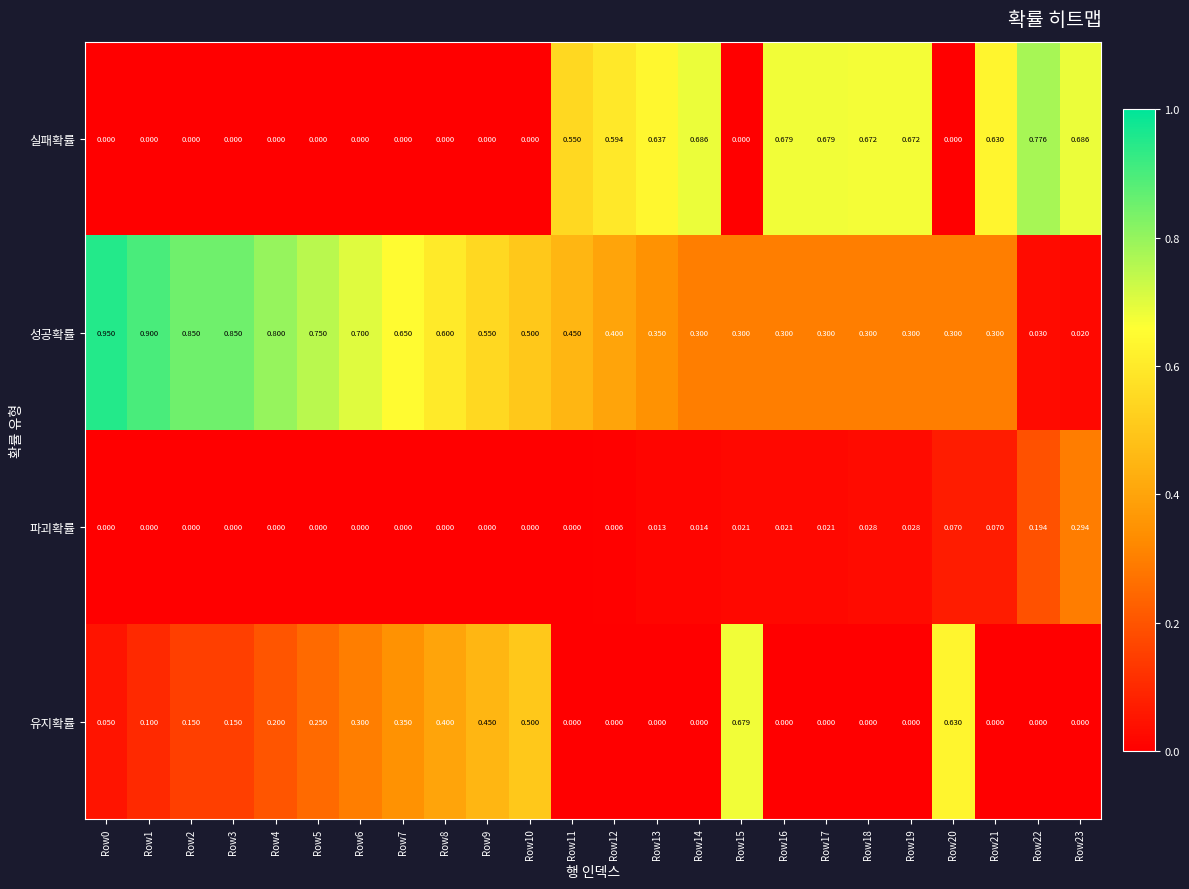

Rank the series at Row12 from lowest to highest value.

유지확률, 파괴확률, 성공확률, 실패확률